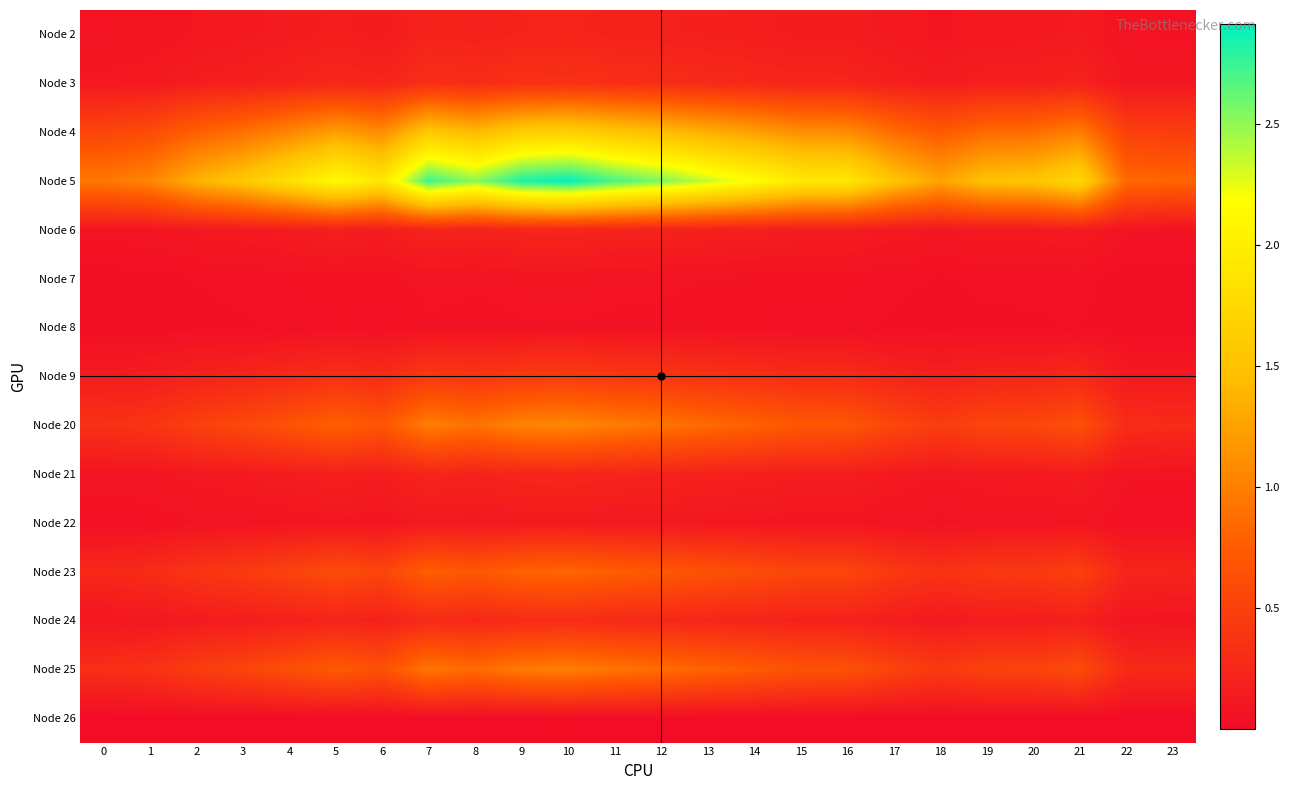

Which series has the largest total across all categories?

Node 5